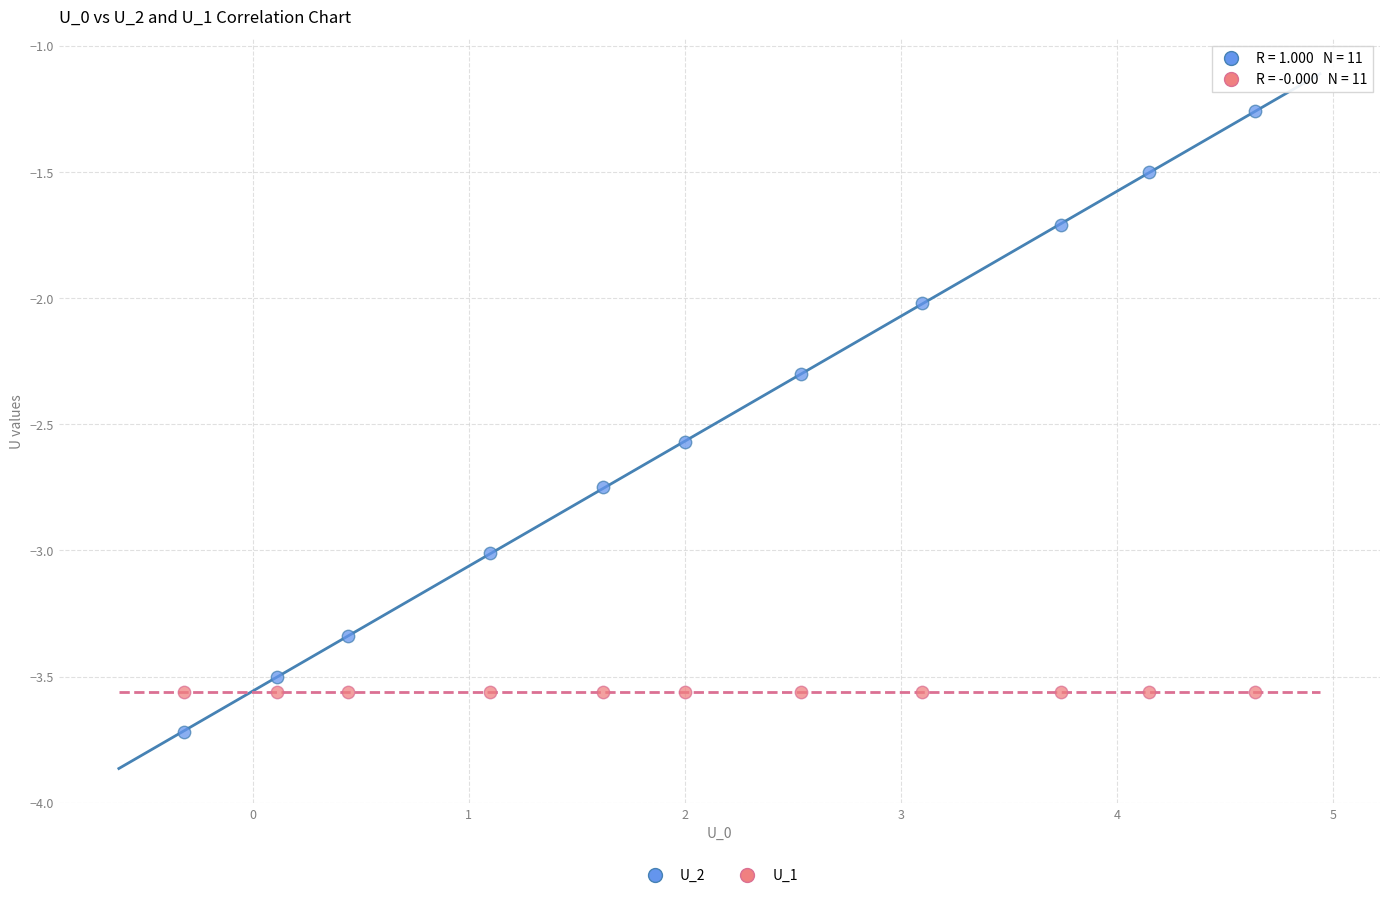

Which series reaches the minimum Y coordinate?

U_2